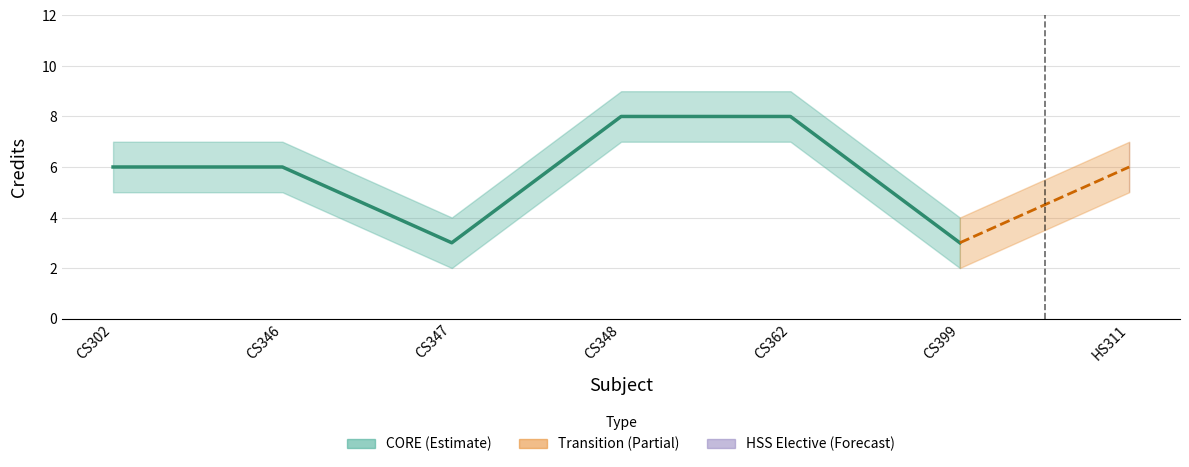

At which category does Credit_upper reach its first local valley?

CS347